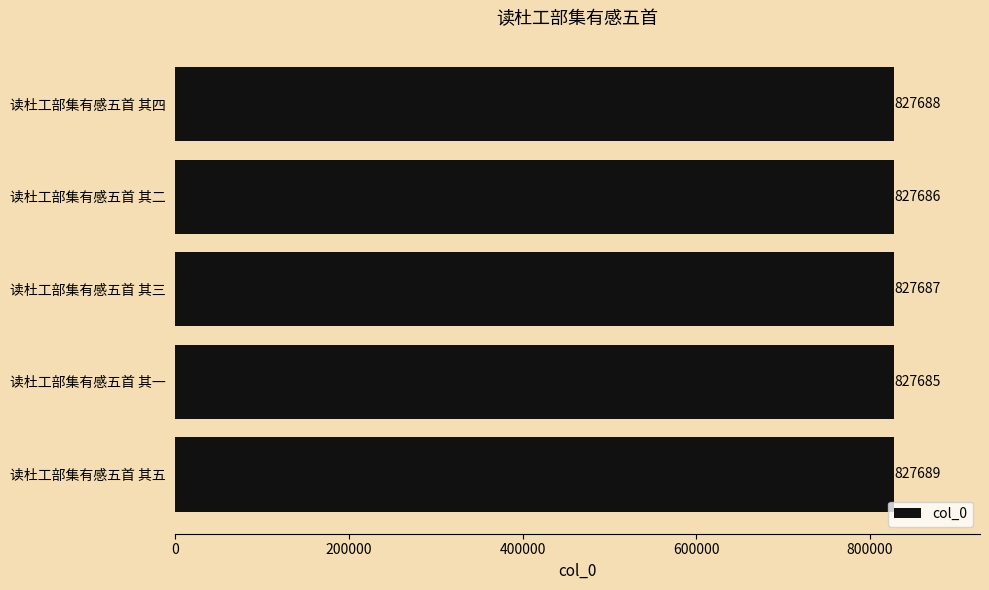

What is the difference between the maximum and minimum values?

4